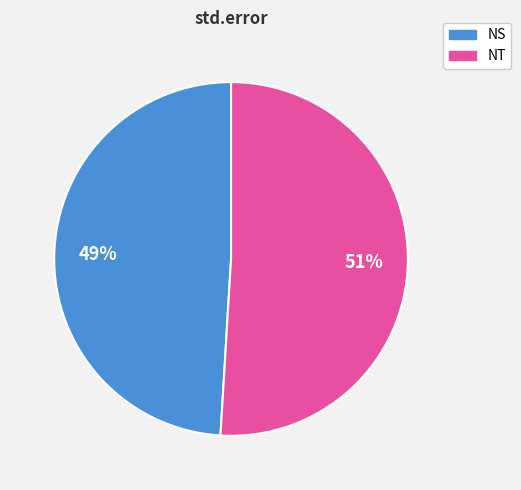

Which slice is the smallest?

NS